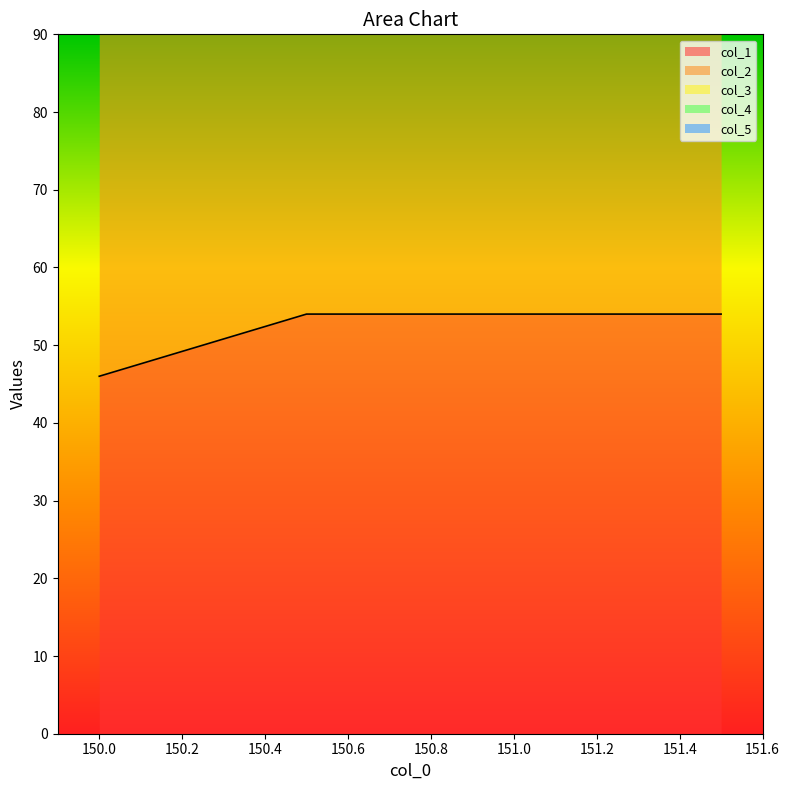

What is the sum of the col_2 values at 151.5 and 150.5?

220.0